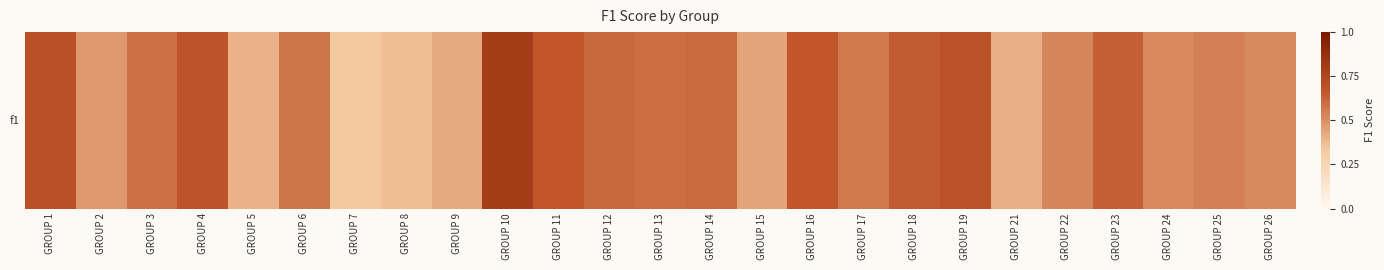

At which category does the chart reach its minimum across all series?

GROUP 7